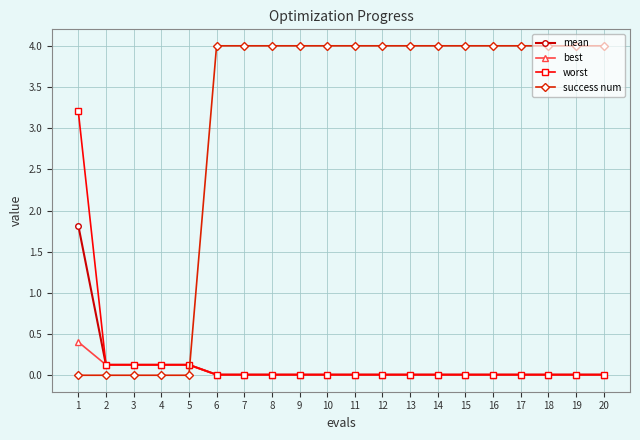

Which series has the largest total across all categories?

success num